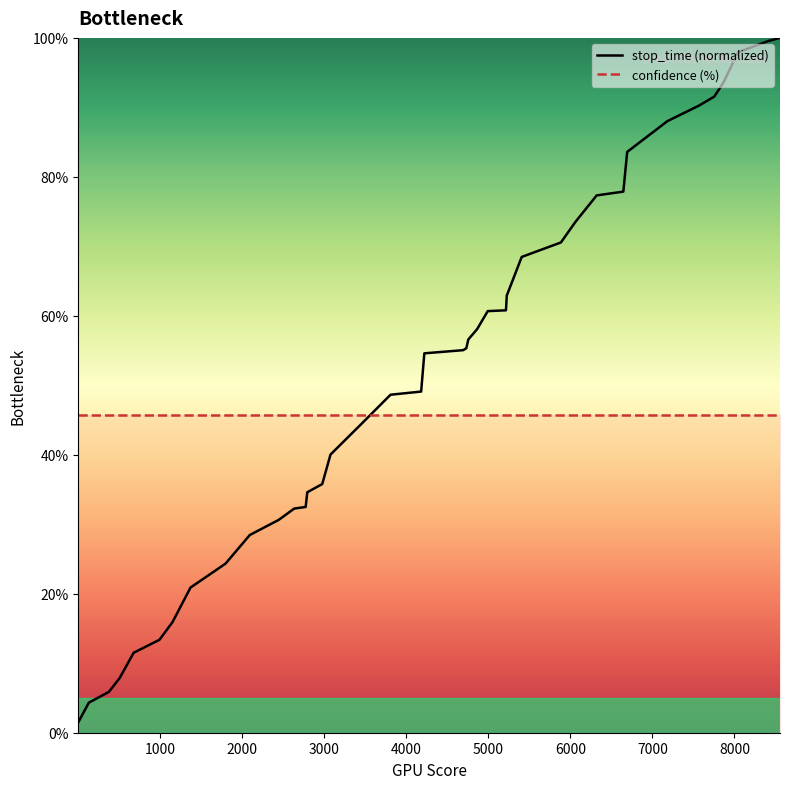

What is the highest value of the confidence (%) series?

45.7